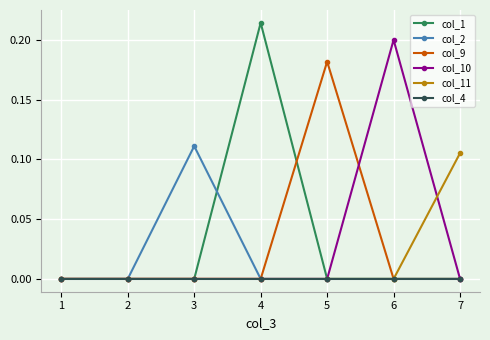

True or false: col_9 has more than 0 interior local peaks.

True